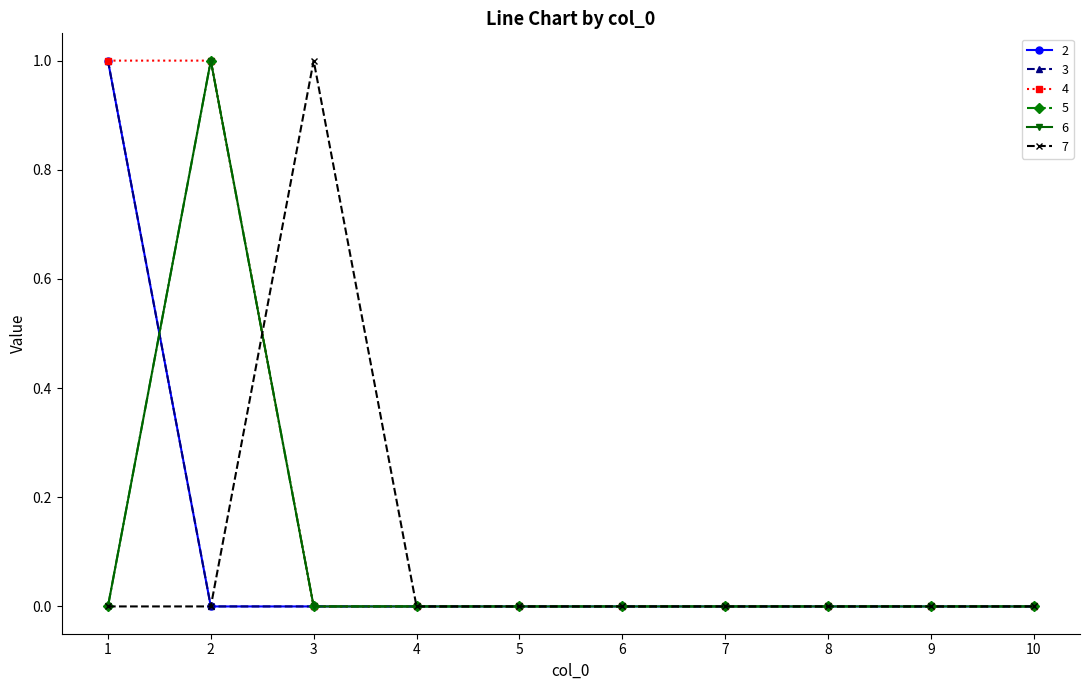

What is the maximum value shown in the chart?

1